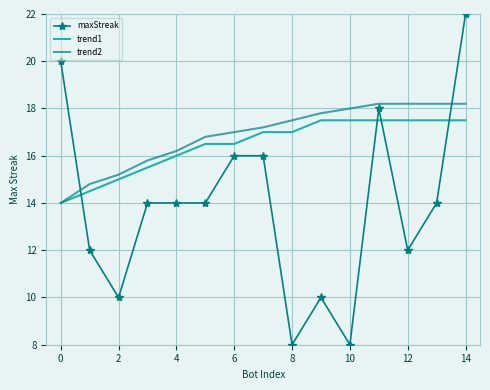

How many times do maxStreak and trend1 cross each other?

4